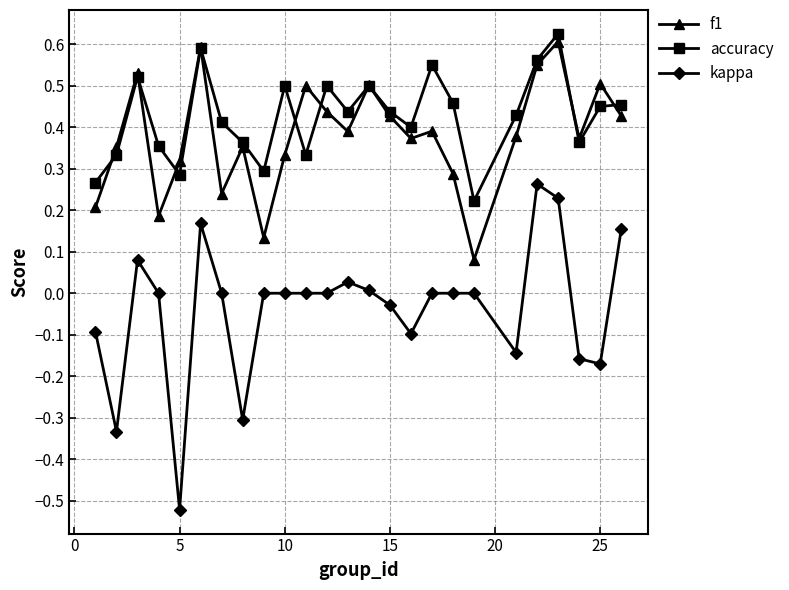

How many interior local valleys does the accuracy series have?

7